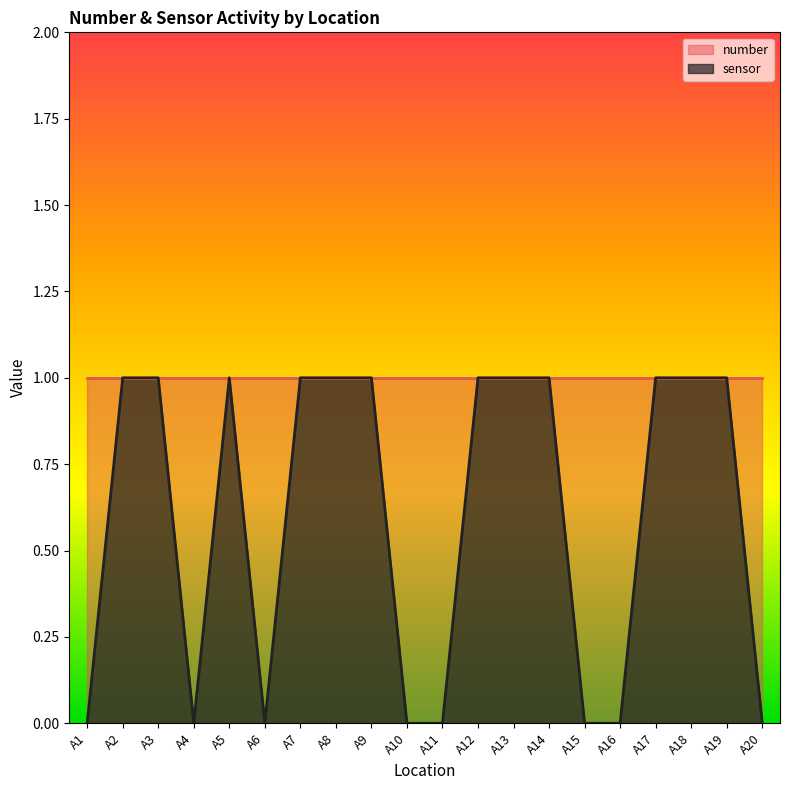

Where is the data nearest to the value 0?

A1